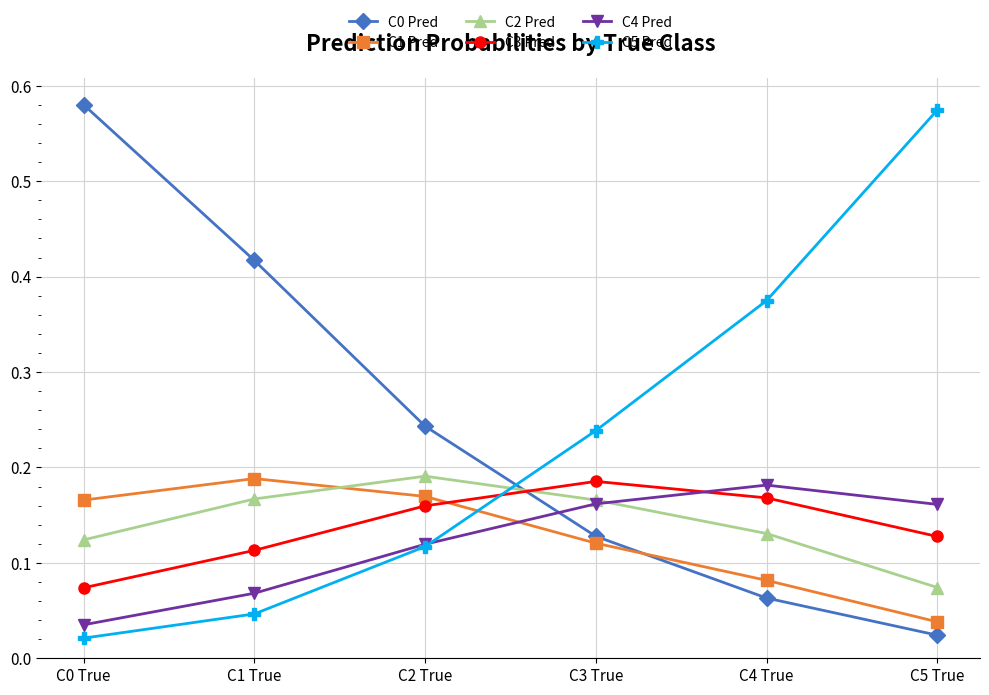

Is it true that C5 Pred equals 0.5 at C4 True?

False